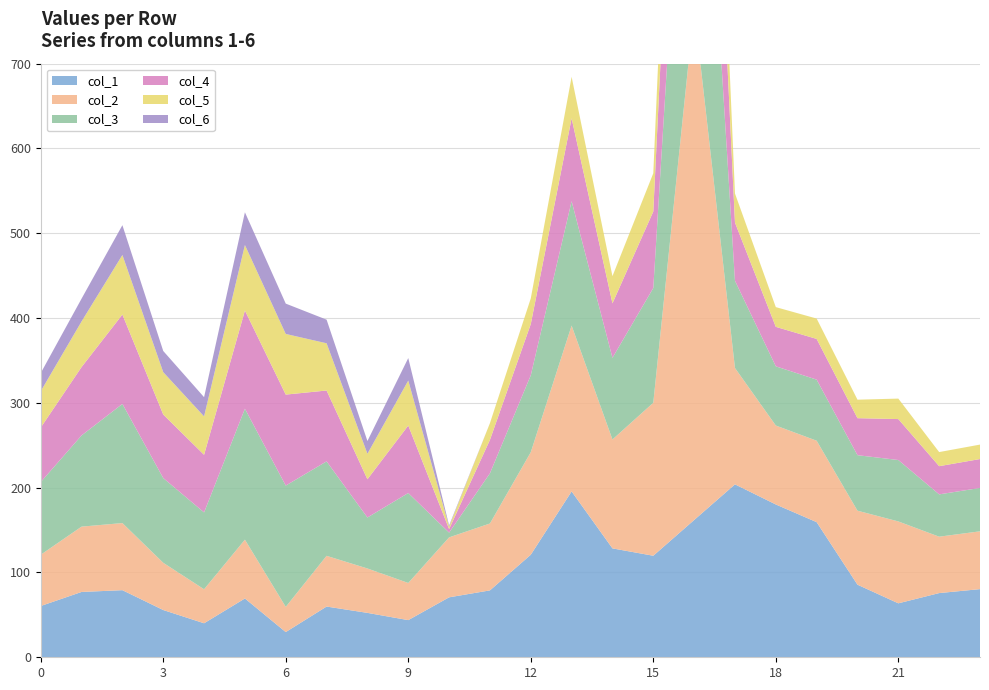

Reading left to right, what are all the values shown in this chart?

col_1: 60.5	77.0	79.1	55.7	40.1	69.3	29.7	59.8	52.4	43.8	70.7	78.9	120.9	195.6	128.4	119.7	161.9	203.9	180.2	159.3	85.6	63.6	75.7	80.4
col_2: 60.5	77.0	79.1	55.7	40.1	69.3	29.7	59.8	52.4	43.8	70.7	78.9	120.9	195.6	128.4	180.4	603.3	137.2	93.1	96.0	87.3	96.6	66.5	68.2
col_3: 85.7	107.5	140.5	99.9	90.6	154.4	143.1	111.4	60.1	106.1	5.6	59.2	90.7	146.7	96.3	135.3	452.5	102.9	69.8	72.0	65.4	72.4	49.9	51.1
col_4: 64.3	80.6	105.4	74.9	68.0	115.8	107.3	83.5	45.1	79.6	4.2	39.4	60.5	97.8	64.2	90.2	301.7	68.6	46.5	48.0	43.6	48.3	33.3	34.1
col_5: 42.8	53.8	70.3	50.0	45.3	77.2	71.5	55.7	30.1	53.0	2.8	19.7	30.2	48.9	32.1	45.1	150.8	34.3	23.3	24.0	21.8	24.1	16.6	17.0
col_6: 21.4	26.9	35.1	25.0	22.7	38.6	35.8	27.8	15.0	26.5	1.4	0.0	0.0	0.0	0.0	0.0	0.0	0.0	0.0	0.0	0.0	0.0	0.0	0.0